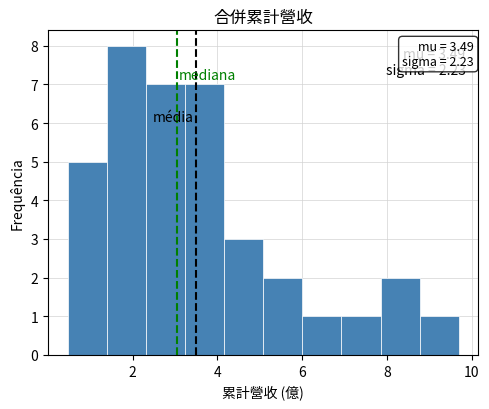

Which range on the x-axis has the tallest bar?

1.4 to 2.4